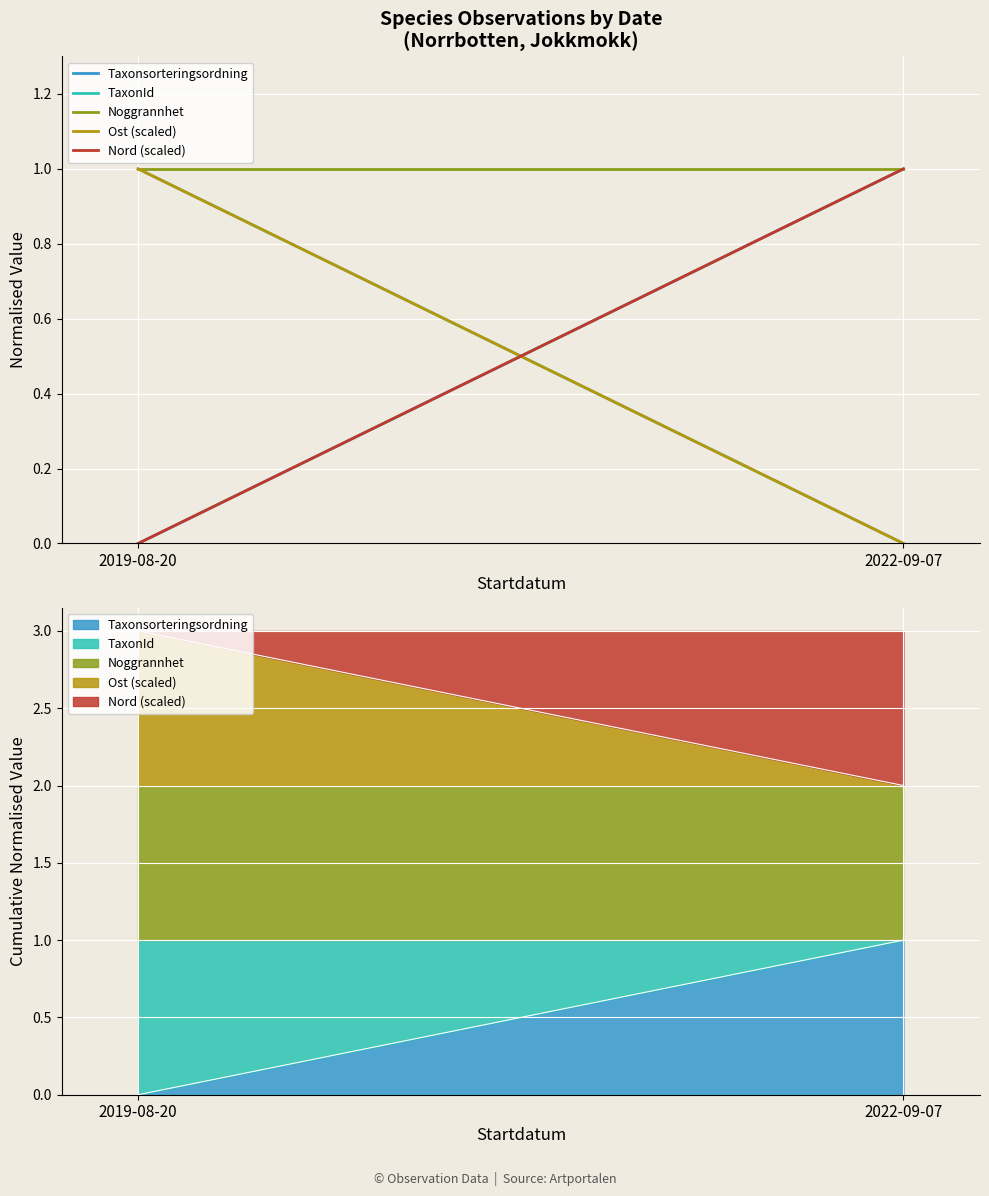

Which has a higher value, 2022-09-07 or 2019-08-20?

2022-09-07